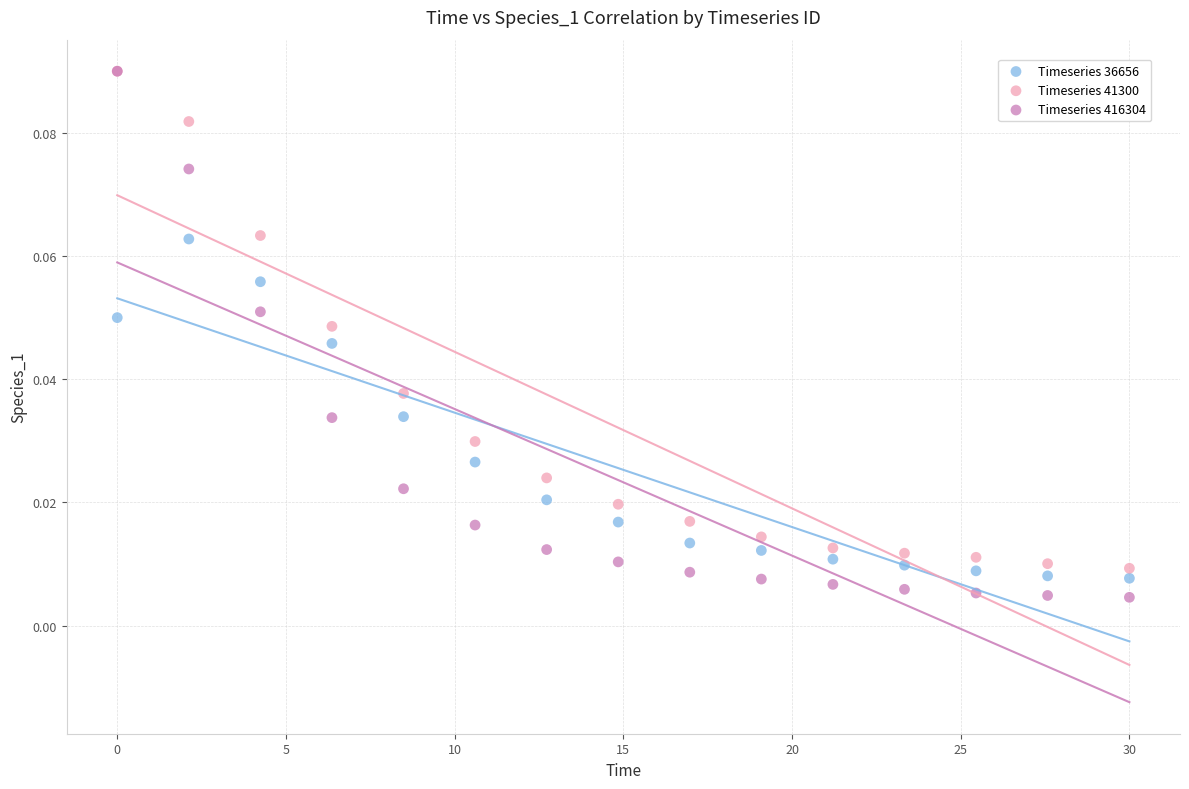

What are all the series names shown in the legend?

Timeseries 36656, Timeseries 41300, Timeseries 416304